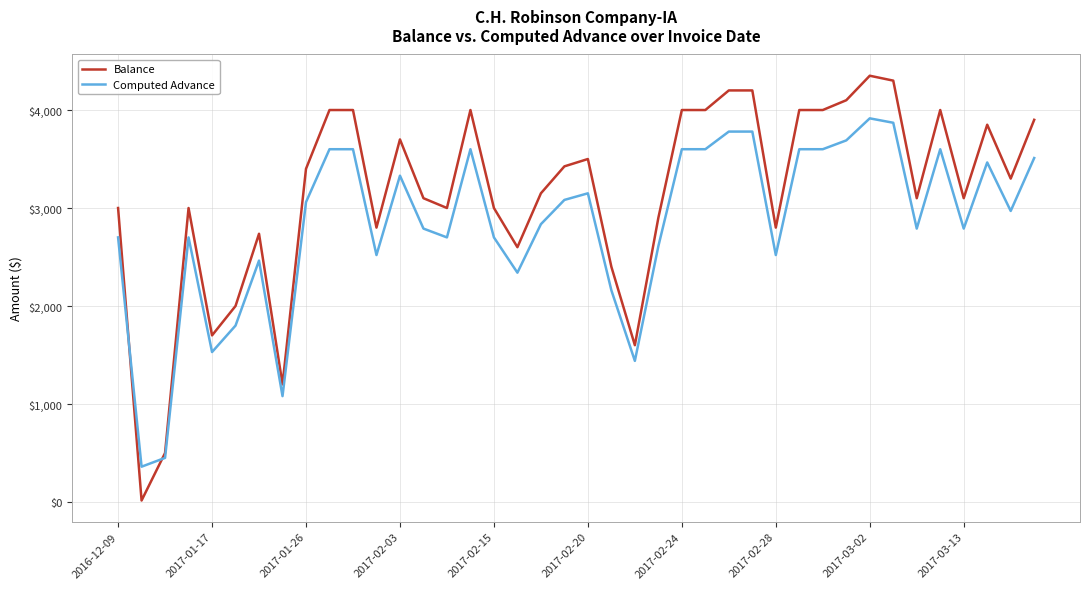

True or false: Balance and Computed Advance cross at least once.

True